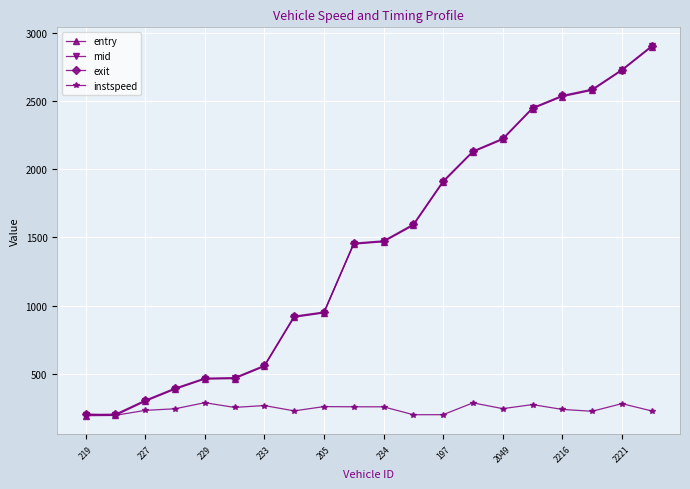

How many series are shown in this chart?

4